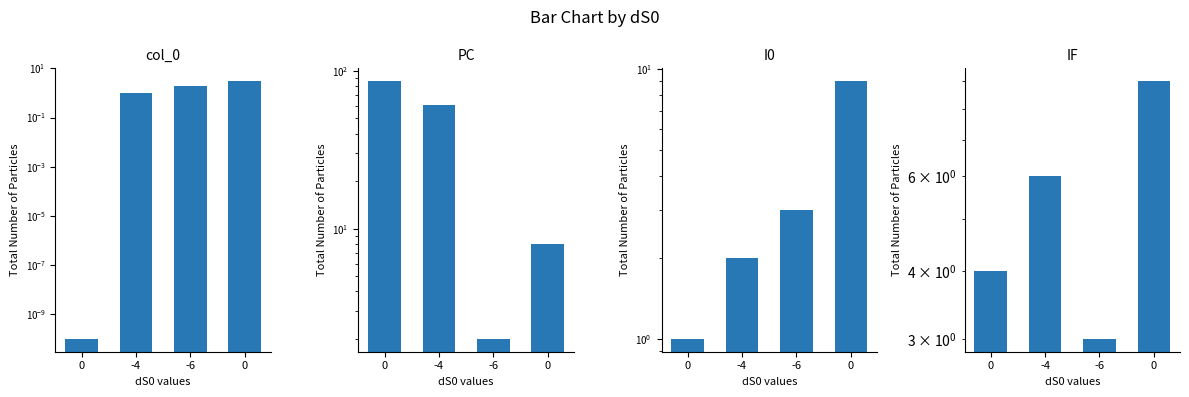

The value of PC at 0 is 86.0. True or false?

True